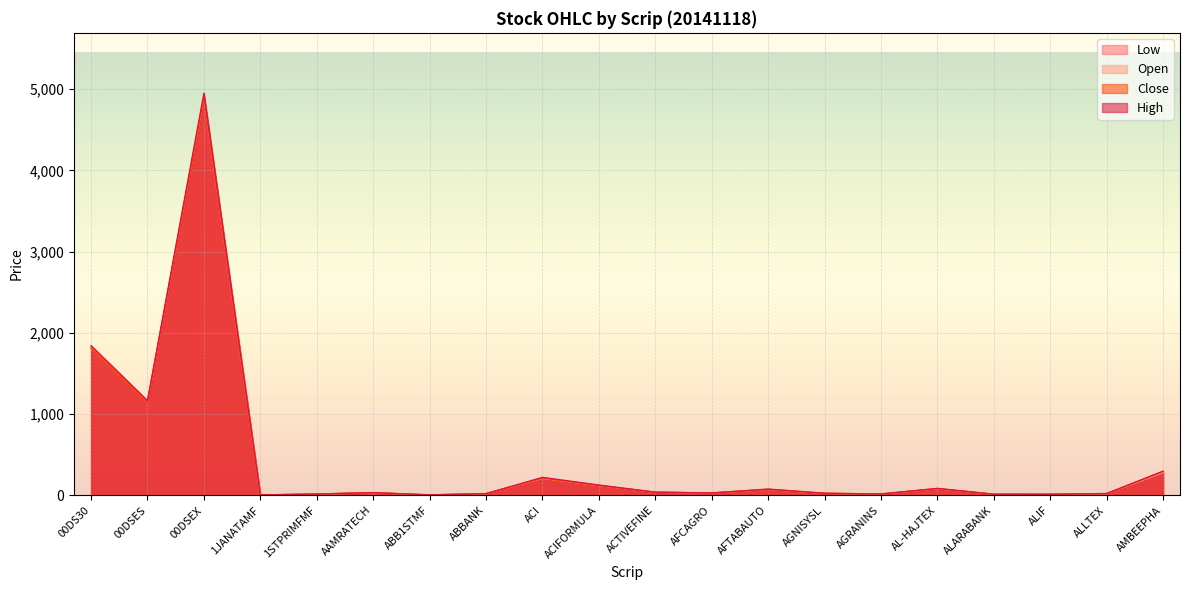

True or false: Open and Low cross at least once.

False